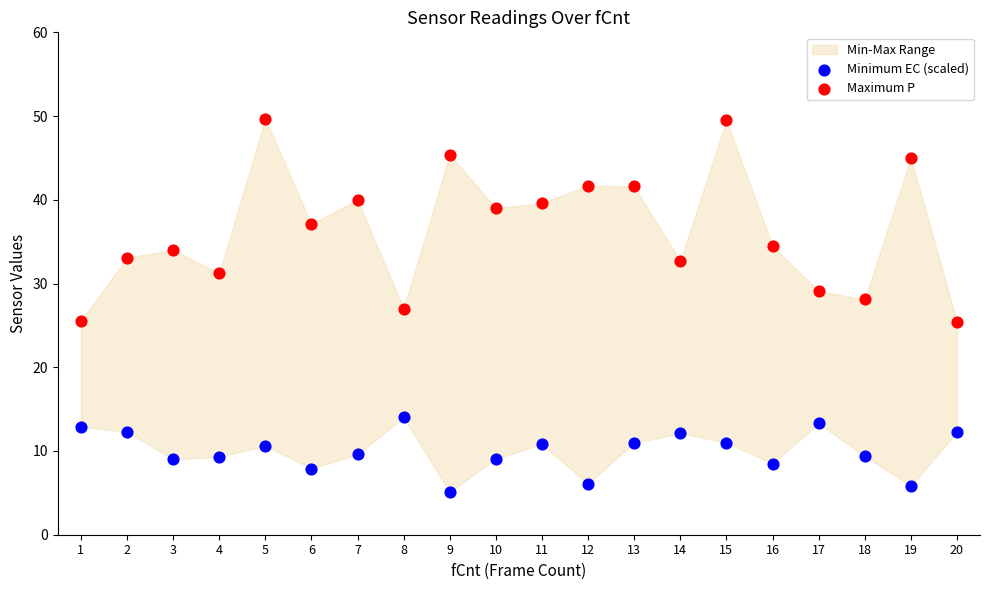

Across all data points, what is the range of Y values (max minus min)?

44.6